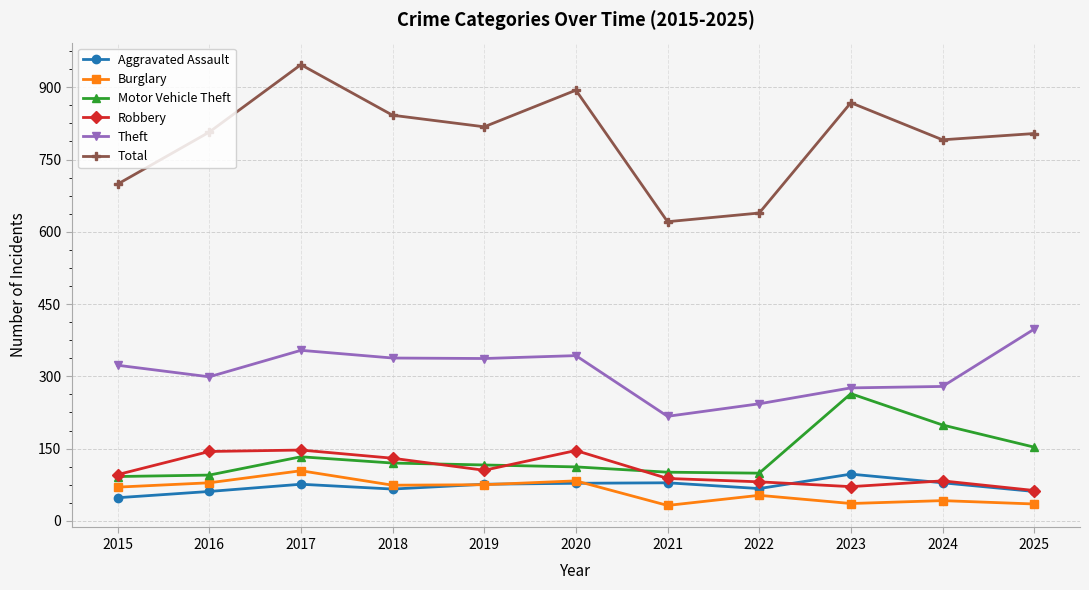

Is it true that Total equals 446 at 2018?

False